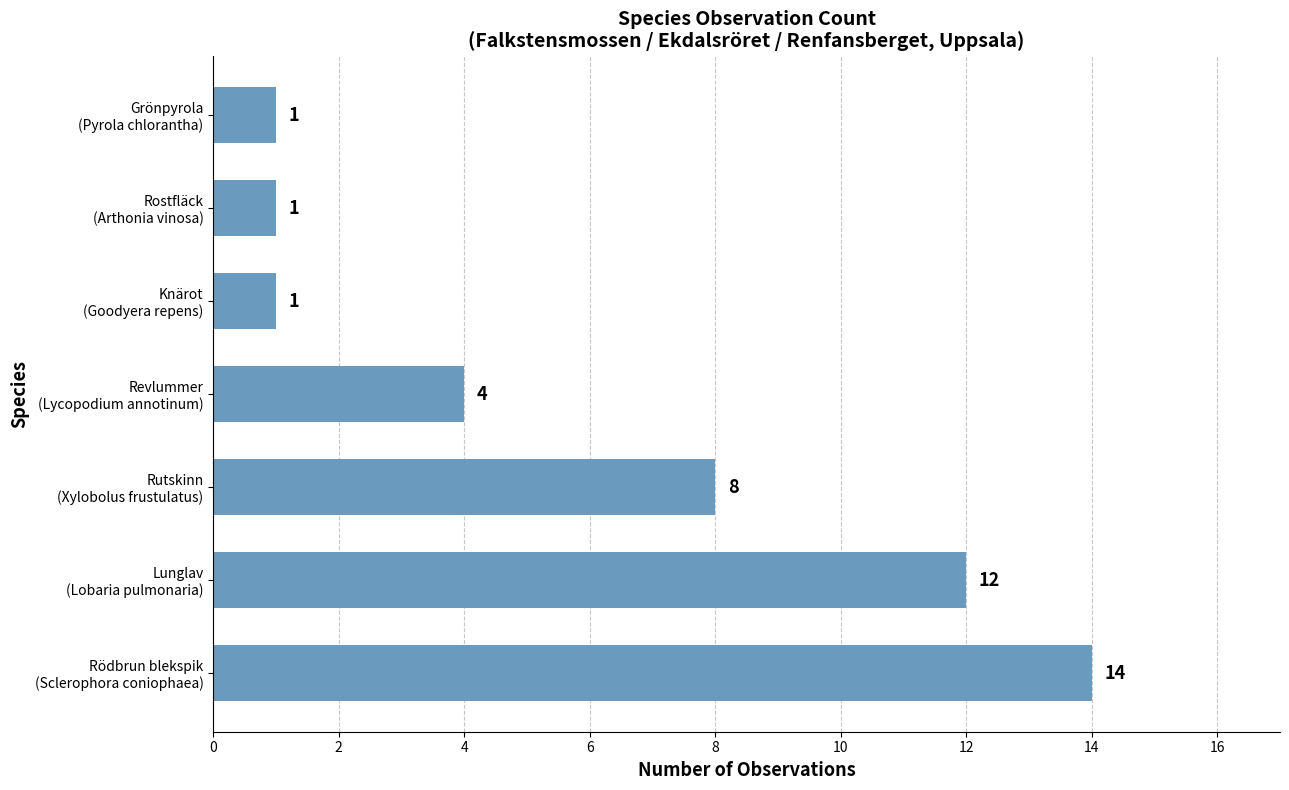

Does the chart contain stacked bars?

No